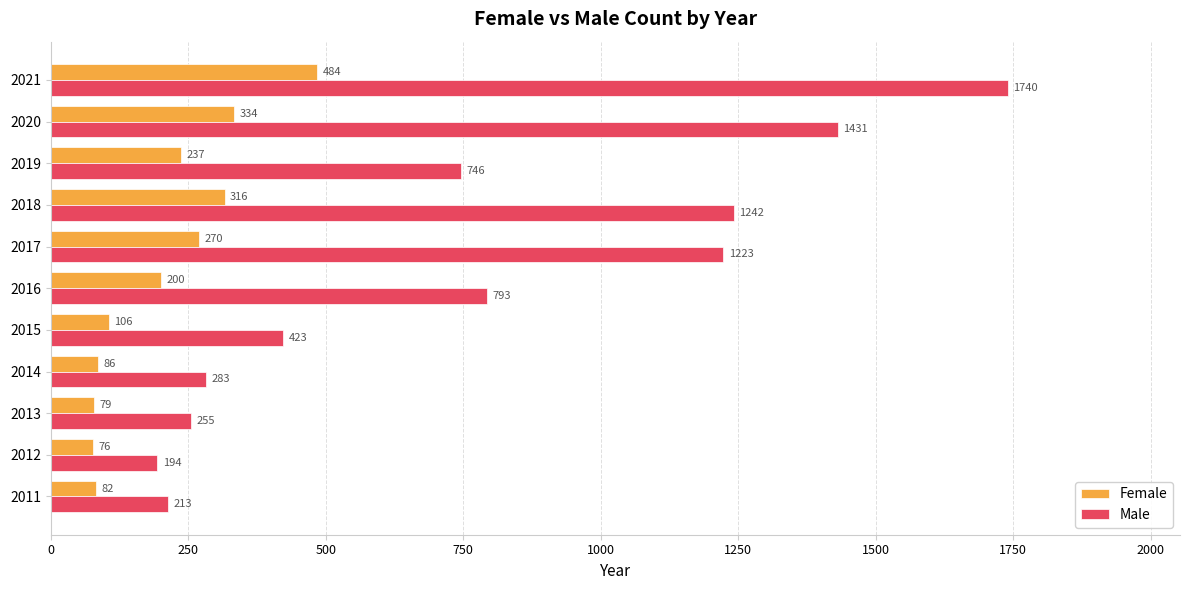

What is the difference between the maximum and minimum values in the Female series?

408